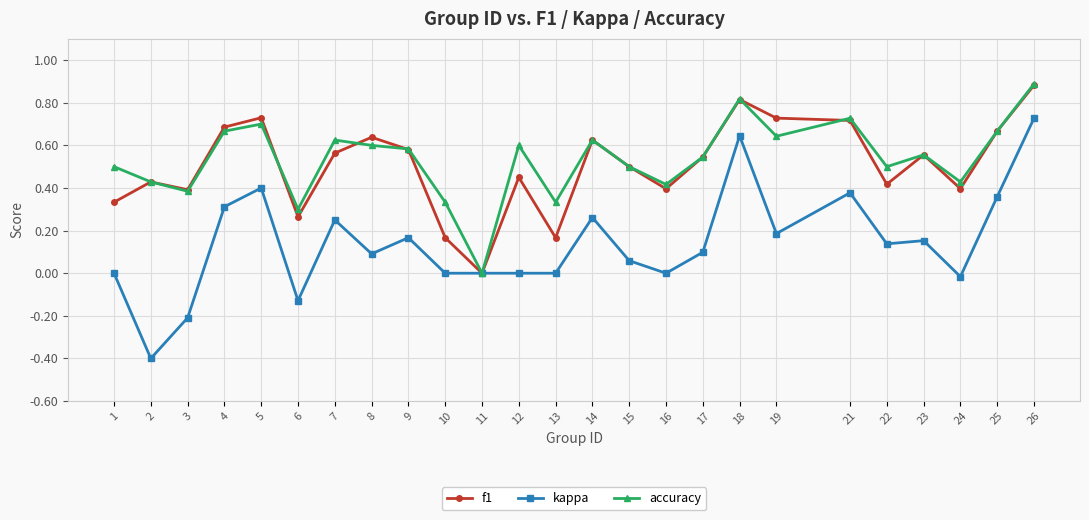

Is it true that accuracy equals 0.5 at 10?

False